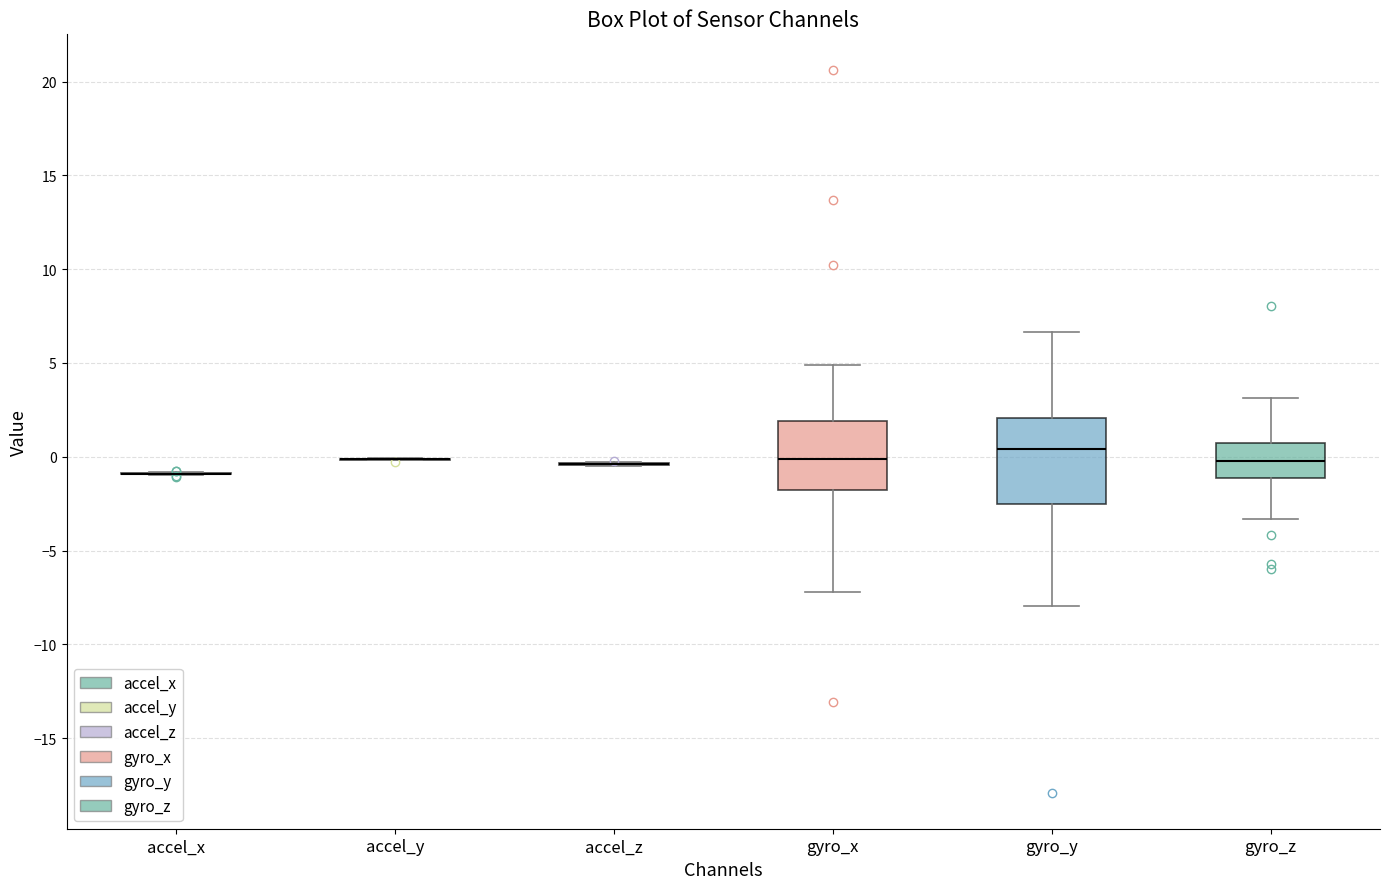

Reading left to right, transcribe this box plot: for each box, give where its median line is, the range the box spans, and where its two whiskers end, as read against the y-axis. The values are not printed on the chart, so give them approximately, as read against the axis.

accel_x: box collapsed to a line at -1.0, whiskers -1.0 to -1.0
accel_y: box collapsed to a line at 0.0, whiskers 0.0 to 0.0
accel_z: box collapsed to a line at -0.5, whiskers -0.5 to -0.5
gyro_x: median 0.0, box -2.0 to 2.0, whiskers -7.0 to 5.0
gyro_y: median 0.5, box -2.5 to 2.0, whiskers -8.0 to 6.5
gyro_z: median 0.0, box -1.0 to 0.5, whiskers -3.5 to 3.0